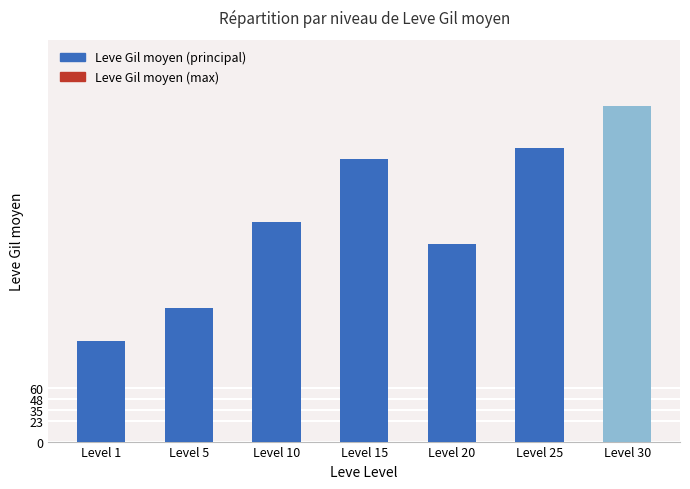

What is the change in value from Level 5 to Level 10?

+96.5